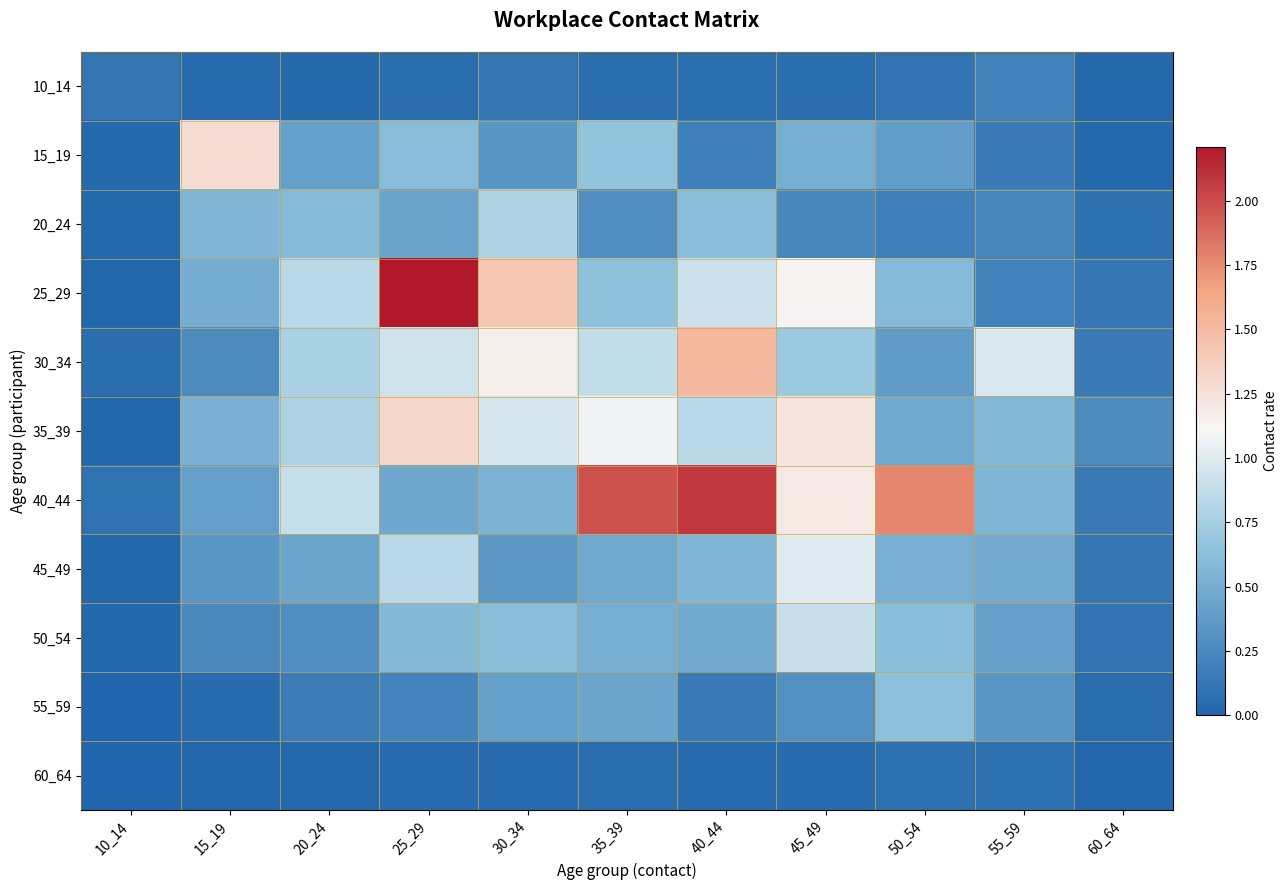

Between 20_24 and 25_29, which is larger?

25_29